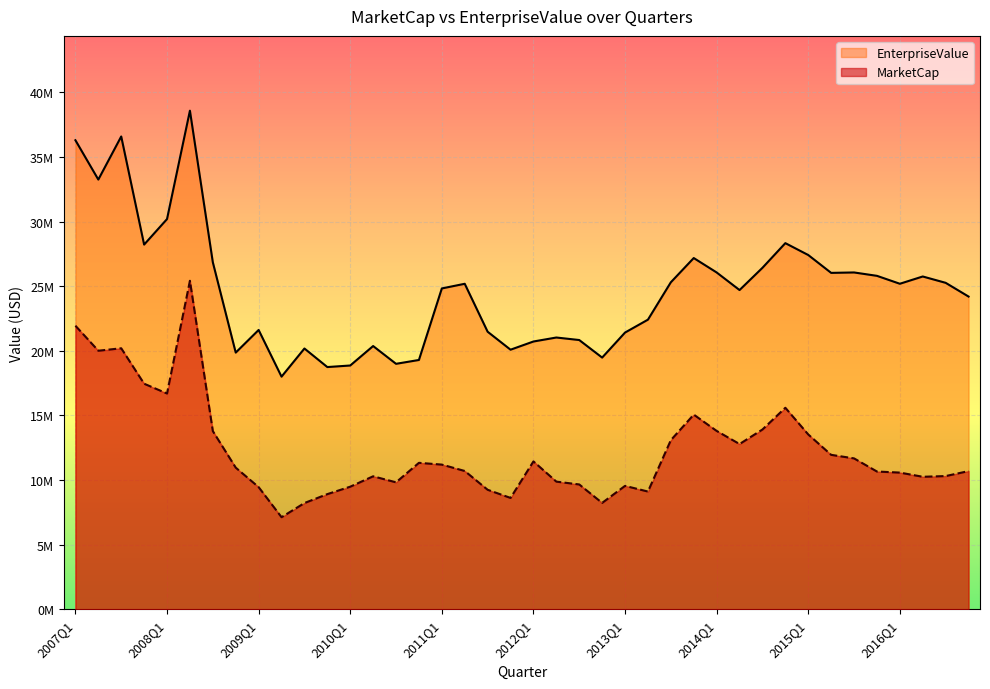

At which label is MarketCap closest to 16268153?

2008Q1